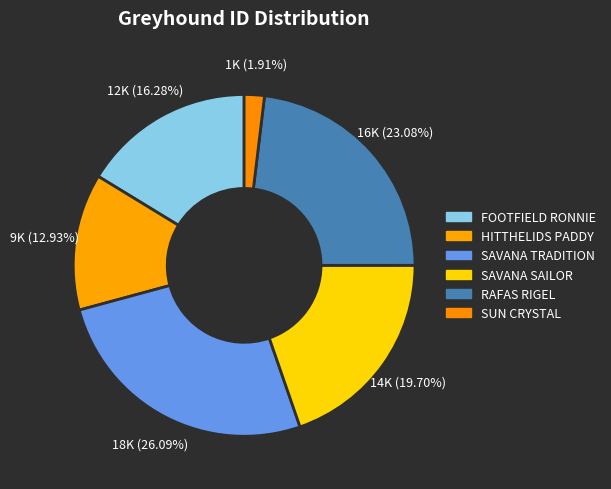

Rank the categories by value from highest to lowest.

SAVANA TRADITION, RAFAS RIGEL, SAVANA SAILOR, FOOTFIELD RONNIE, HITTHELIDS PADDY, SUN CRYSTAL